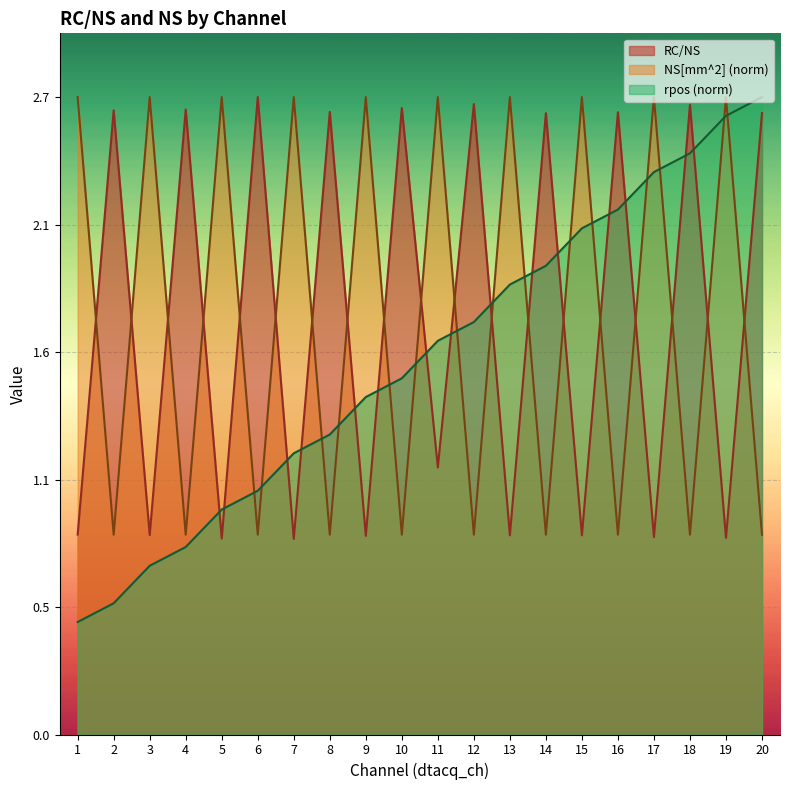

Which category has the highest value across all series?

6